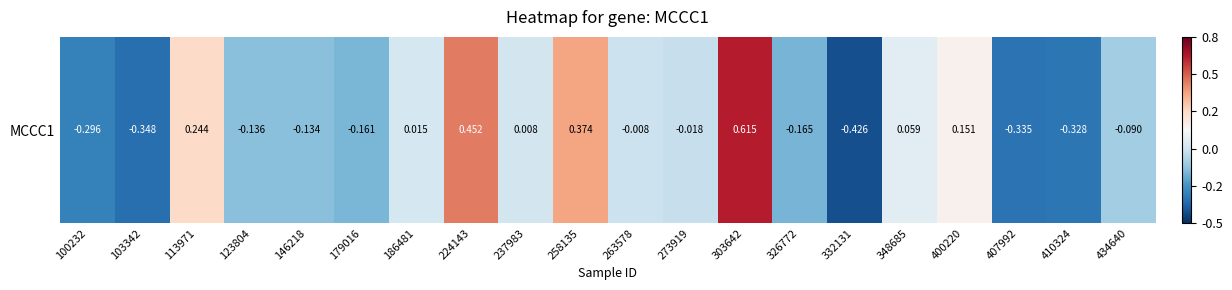

Reading right to left, extract all data points from this chart.

434640=-0.1	410324=-0.3	407992=-0.3	400220=0.2	348685=0.1	332131=-0.4	326772=-0.2	303642=0.6	273919=-0.0	263578=-0.0	258135=0.4	237983=0.0	224143=0.5	186481=0.0	179016=-0.2	146218=-0.1	123804=-0.1	113971=0.2	103342=-0.3	100232=-0.3